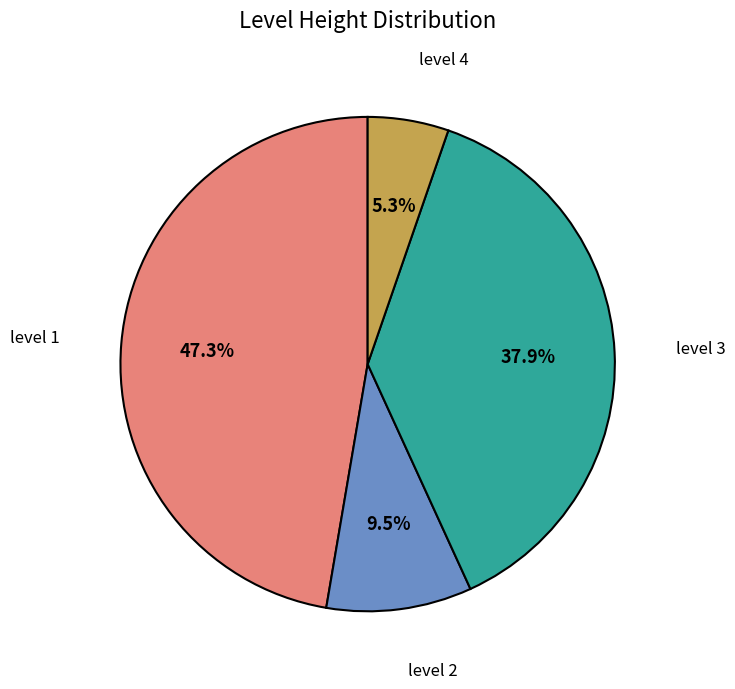

Rank the categories by value from lowest to highest.

level 4, level 2, level 3, level 1